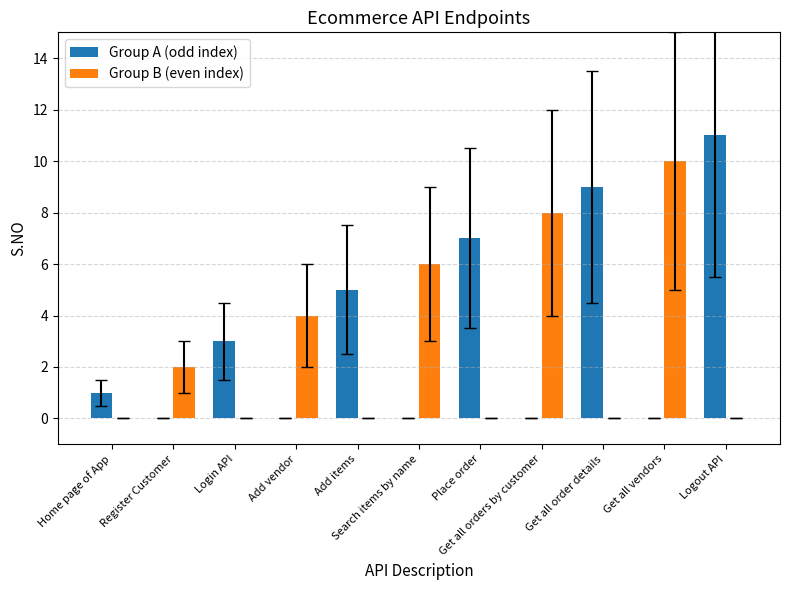

What is the maximum value shown in the chart?

11